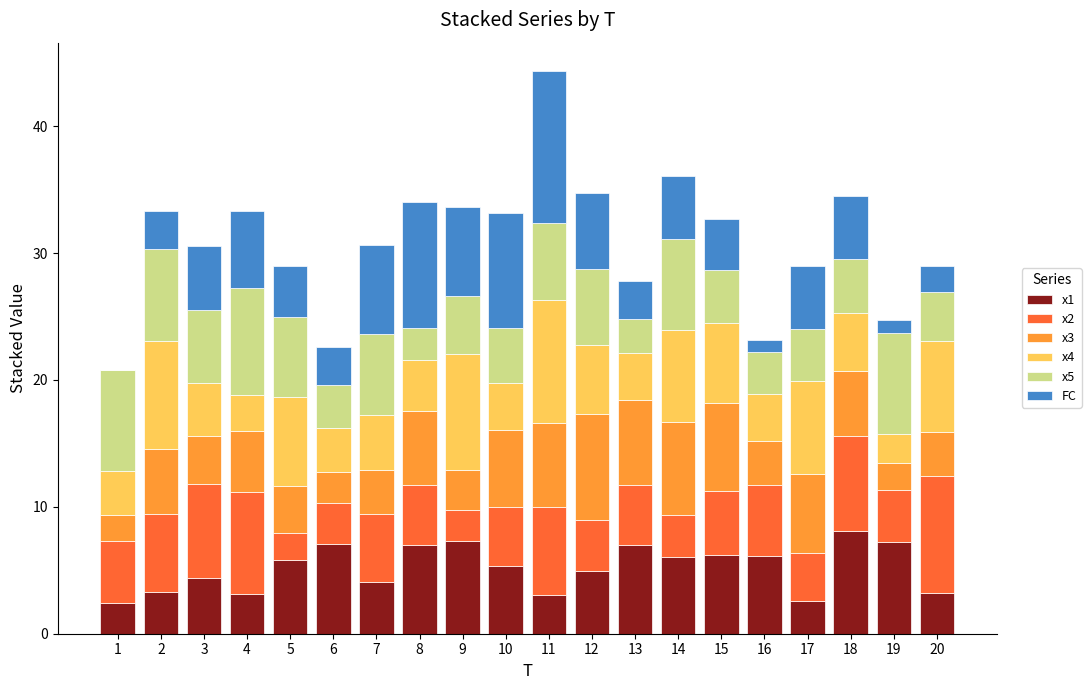

How many data points does each series have?

20